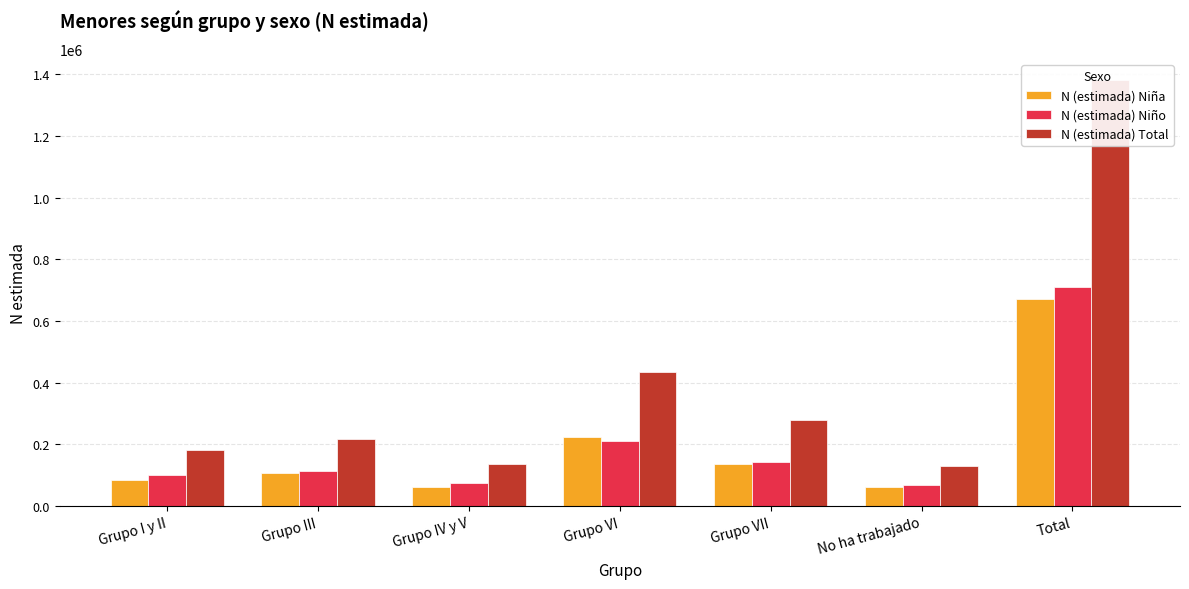

Where is N (estimada) Total nearest to the value 755075?

Grupo VI